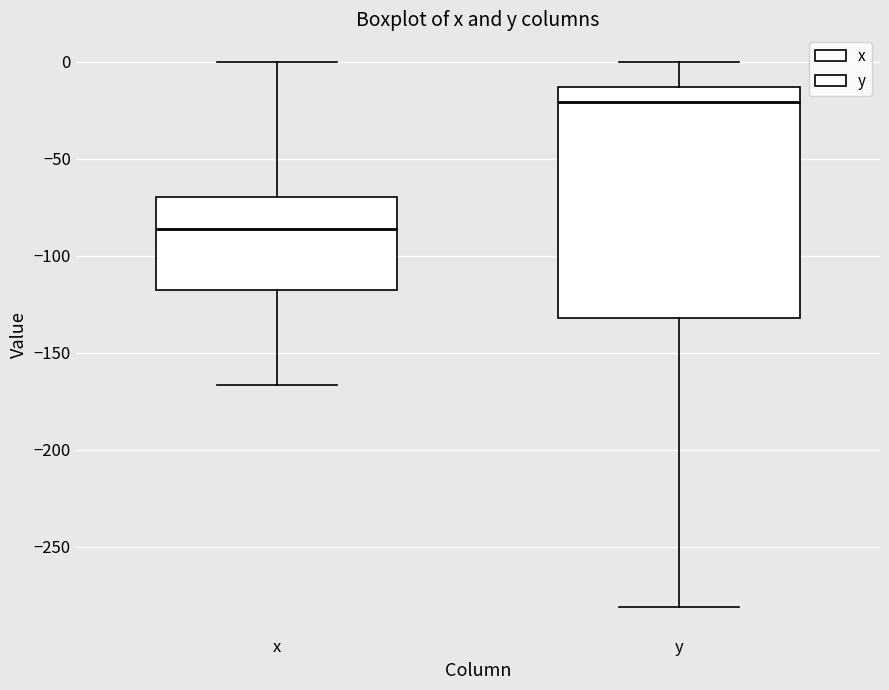

Comparing the boxes themselves (not the whiskers), which one is the tallest?

y